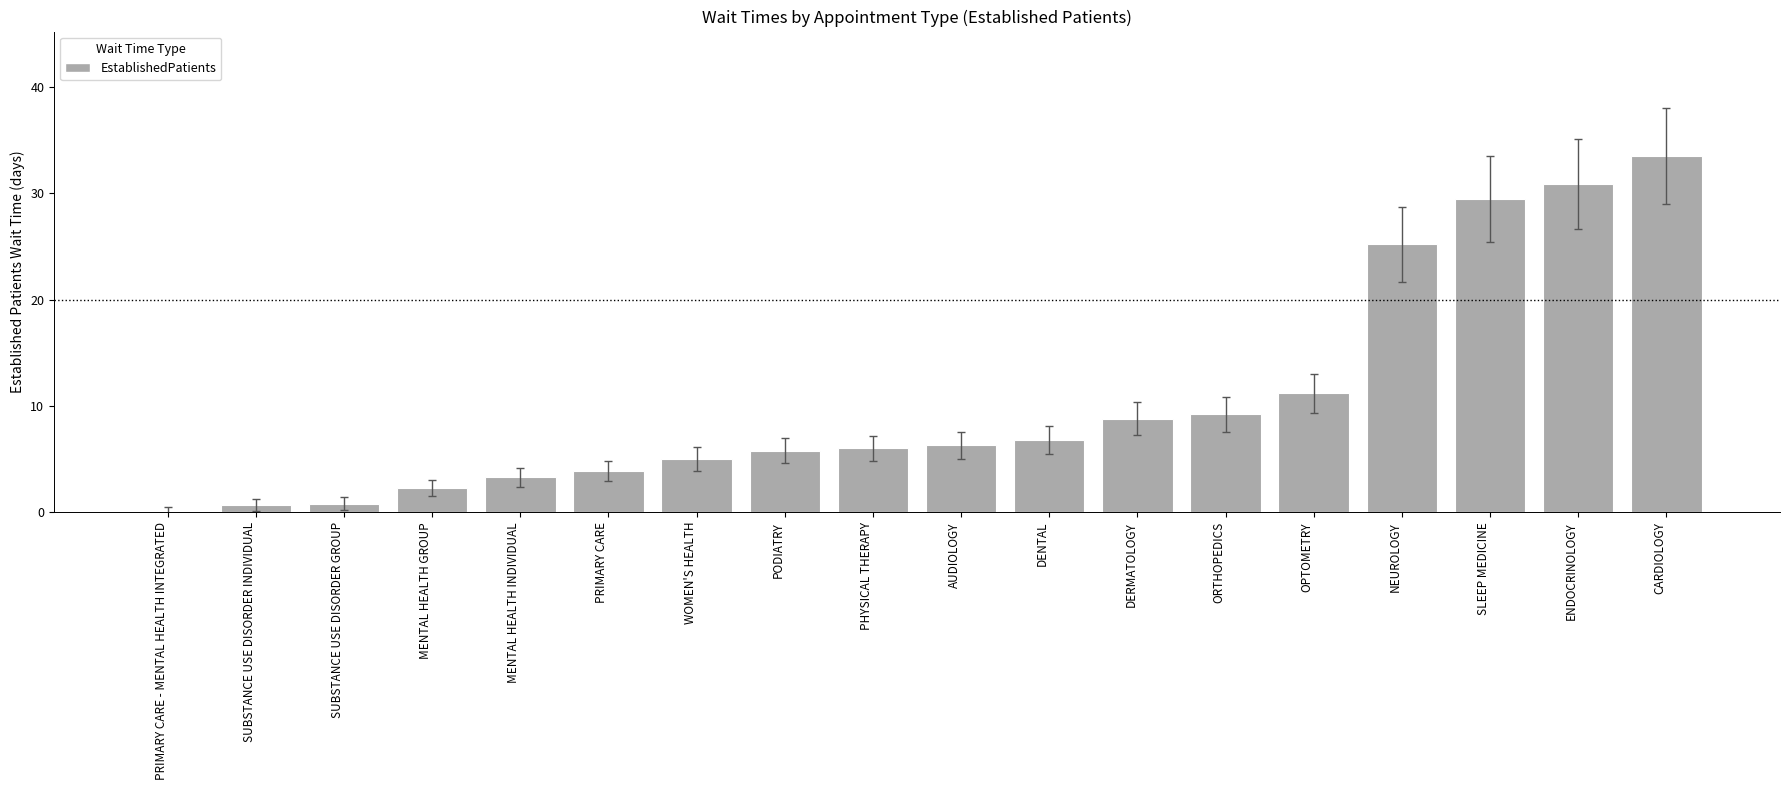

Which has a higher value, PRIMARY CARE or AUDIOLOGY?

AUDIOLOGY